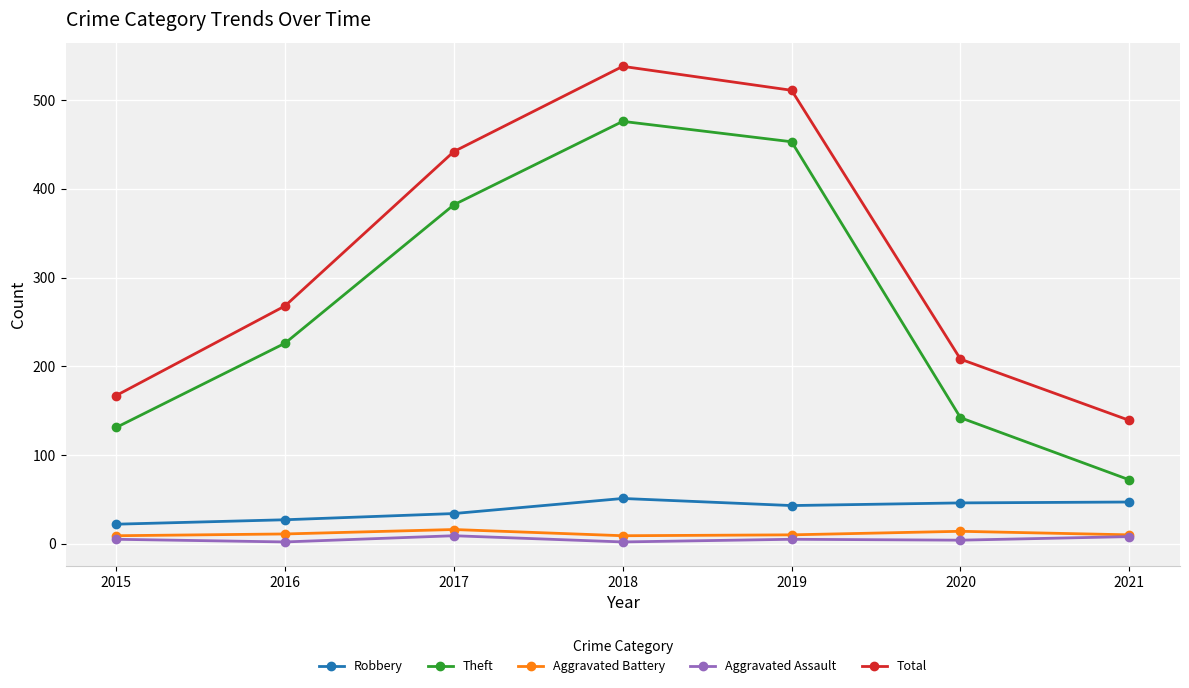

Is it true that Robbery equals 10 at 2021?

False